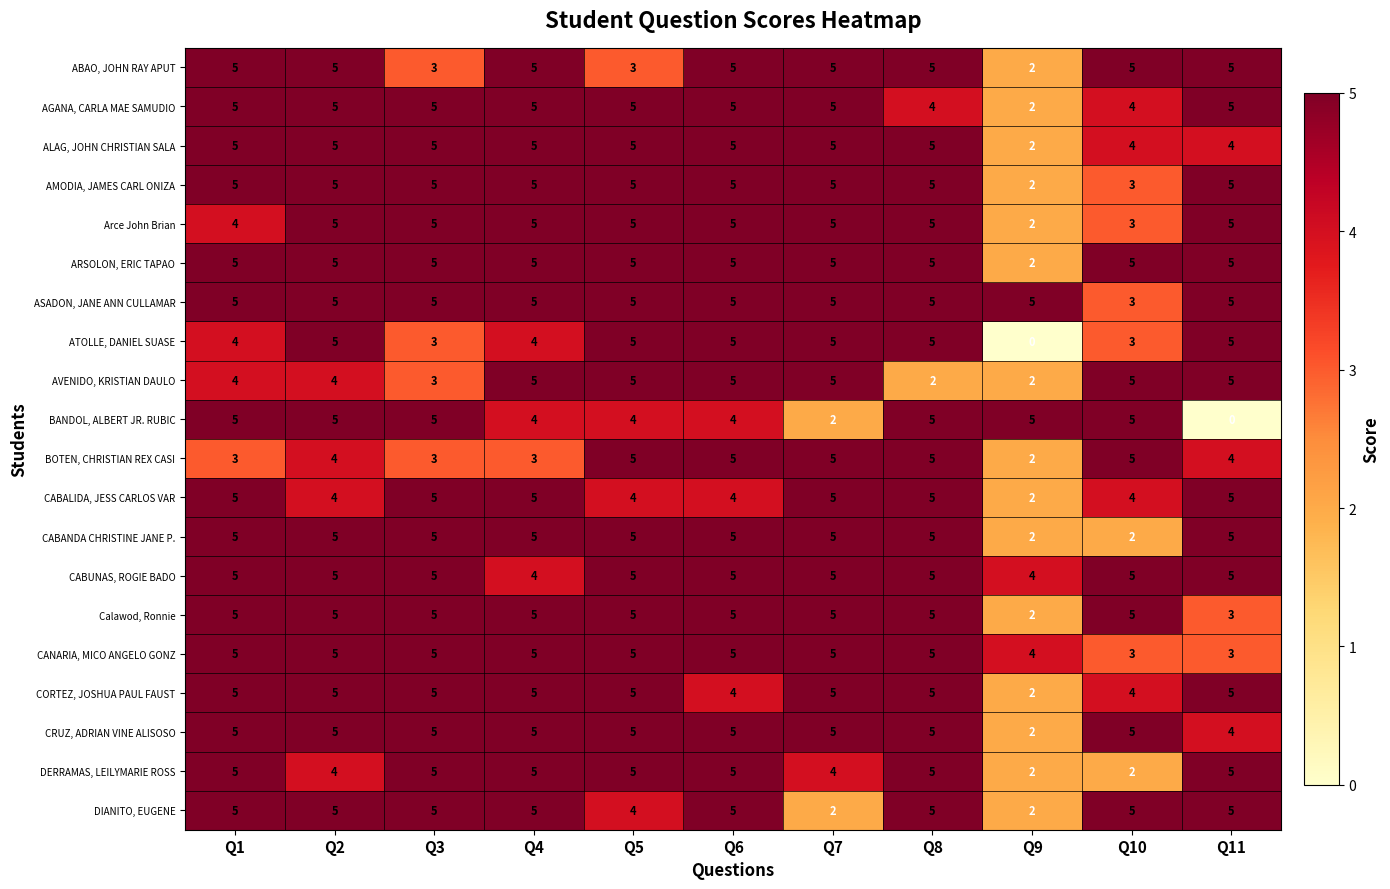

True or false: CABANDA CHRISTINE JANE P. has a value of 5 at Q7.

True